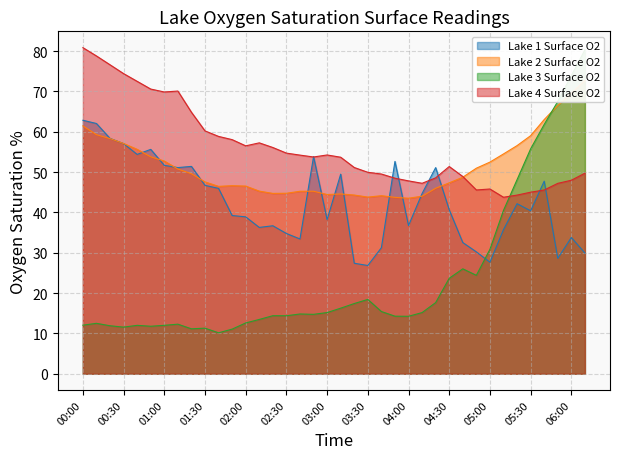

Reading right to left, what are all the values shown in this chart?

Lake 1 Surface O2: 29.9	33.8	28.6	47.7	40.4	42.2	35.7	27.6	30.2	32.5	40.6	51.1	44.7	36.7	52.6	31.2	26.8	27.4	49.5	38.2	53.8	33.4	34.8	36.7	36.3	38.9	39.2	46.0	46.7	51.4	51.1	51.7	55.6	54.4	57.1	58.3	62.0	62.8
Lake 2 Surface O2: 72.7	69.5	66.5	63.0	59.0	56.6	54.5	52.5	51.0	48.7	47.3	46.0	44.0	43.5	43.7	44.1	43.8	44.3	44.6	44.4	45.2	45.2	44.7	44.7	45.3	46.5	46.6	46.5	47.6	49.6	50.8	52.7	53.8	55.6	57.1	58.3	59.3	61.5
Lake 3 Surface O2: 80.3	73.9	67.5	61.8	55.8	48.1	40.5	30.8	24.4	26.0	23.7	17.6	15.2	14.2	14.3	15.4	18.4	17.4	16.3	15.2	14.7	14.8	14.4	14.4	13.5	12.6	11.1	10.1	11.3	11.1	12.3	12.0	11.8	12.0	11.6	11.9	12.5	12.0
Lake 4 Surface O2: 49.7	48.0	47.2	45.6	45.0	44.3	43.8	45.8	45.6	48.9	51.4	48.6	47.2	47.8	48.5	49.5	49.9	51.1	53.7	54.2	53.7	54.2	54.7	56.1	57.2	56.5	58.0	58.8	60.2	64.8	70.1	69.8	70.6	72.5	74.4	76.6	78.8	80.8